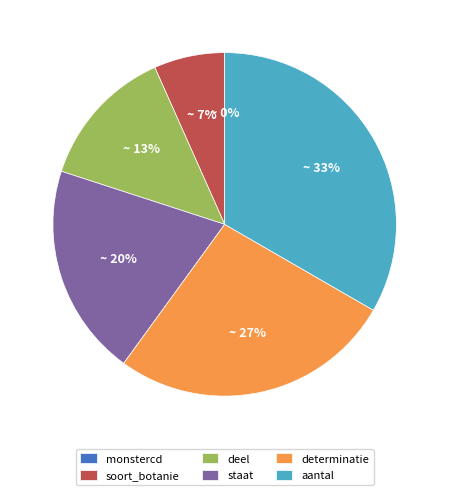

Which category has the biggest portion of the pie?

aantal